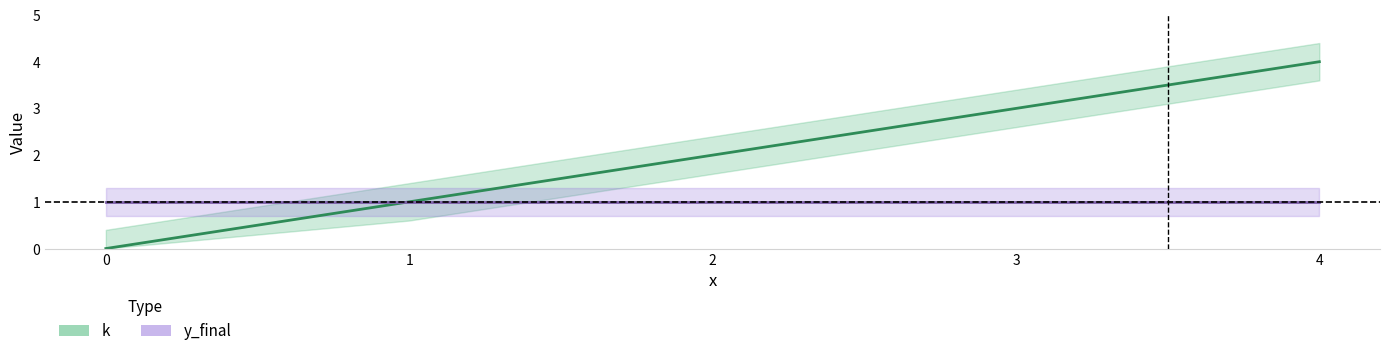

Where does the data first go above 2?

3